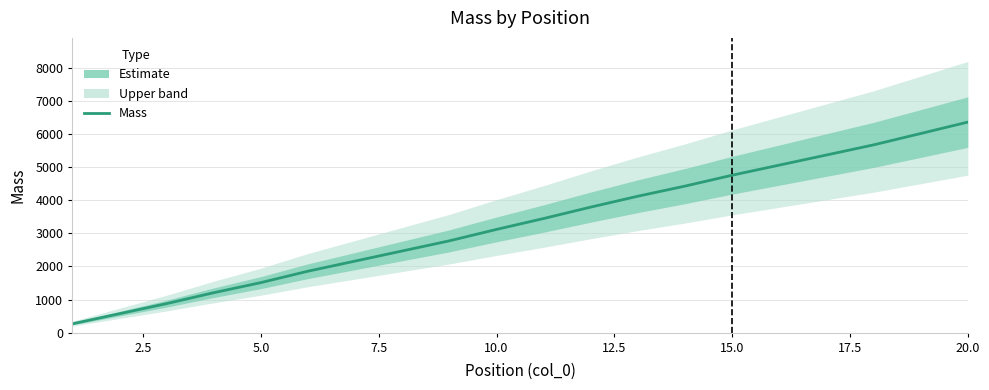

What is the maximum value shown in the chart?

6359.9